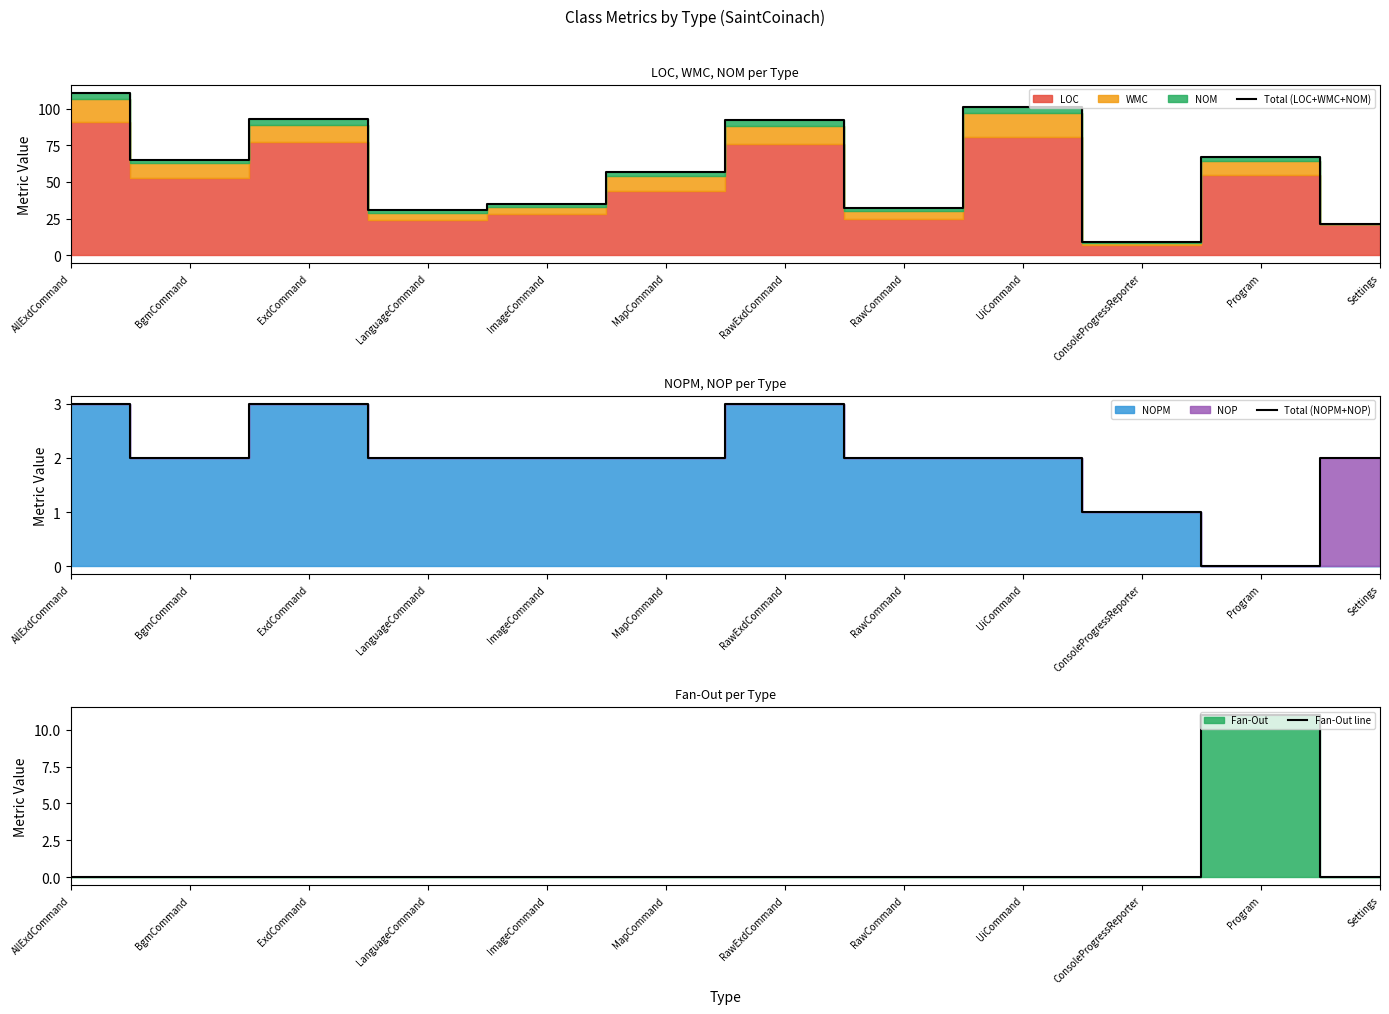

Reading left to right, extract all data points from this chart.

Total (LOC+WMC+NOM): AllExdCommand=111	BgmCommand=65	ExdCommand=93	LanguageCommand=31	ImageCommand=35	MapCommand=57	RawExdCommand=92	RawCommand=32	UiCommand=101	ConsoleProgressReporter=9	Program=67	Settings=21
Total (NOPM+NOP): AllExdCommand=3	BgmCommand=2	ExdCommand=3	LanguageCommand=2	ImageCommand=2	MapCommand=2	RawExdCommand=3	RawCommand=2	UiCommand=2	ConsoleProgressReporter=1	Program=0	Settings=2
Fan-Out line: AllExdCommand=0	BgmCommand=0	ExdCommand=0	LanguageCommand=0	ImageCommand=0	MapCommand=0	RawExdCommand=0	RawCommand=0	UiCommand=0	ConsoleProgressReporter=0	Program=11	Settings=0